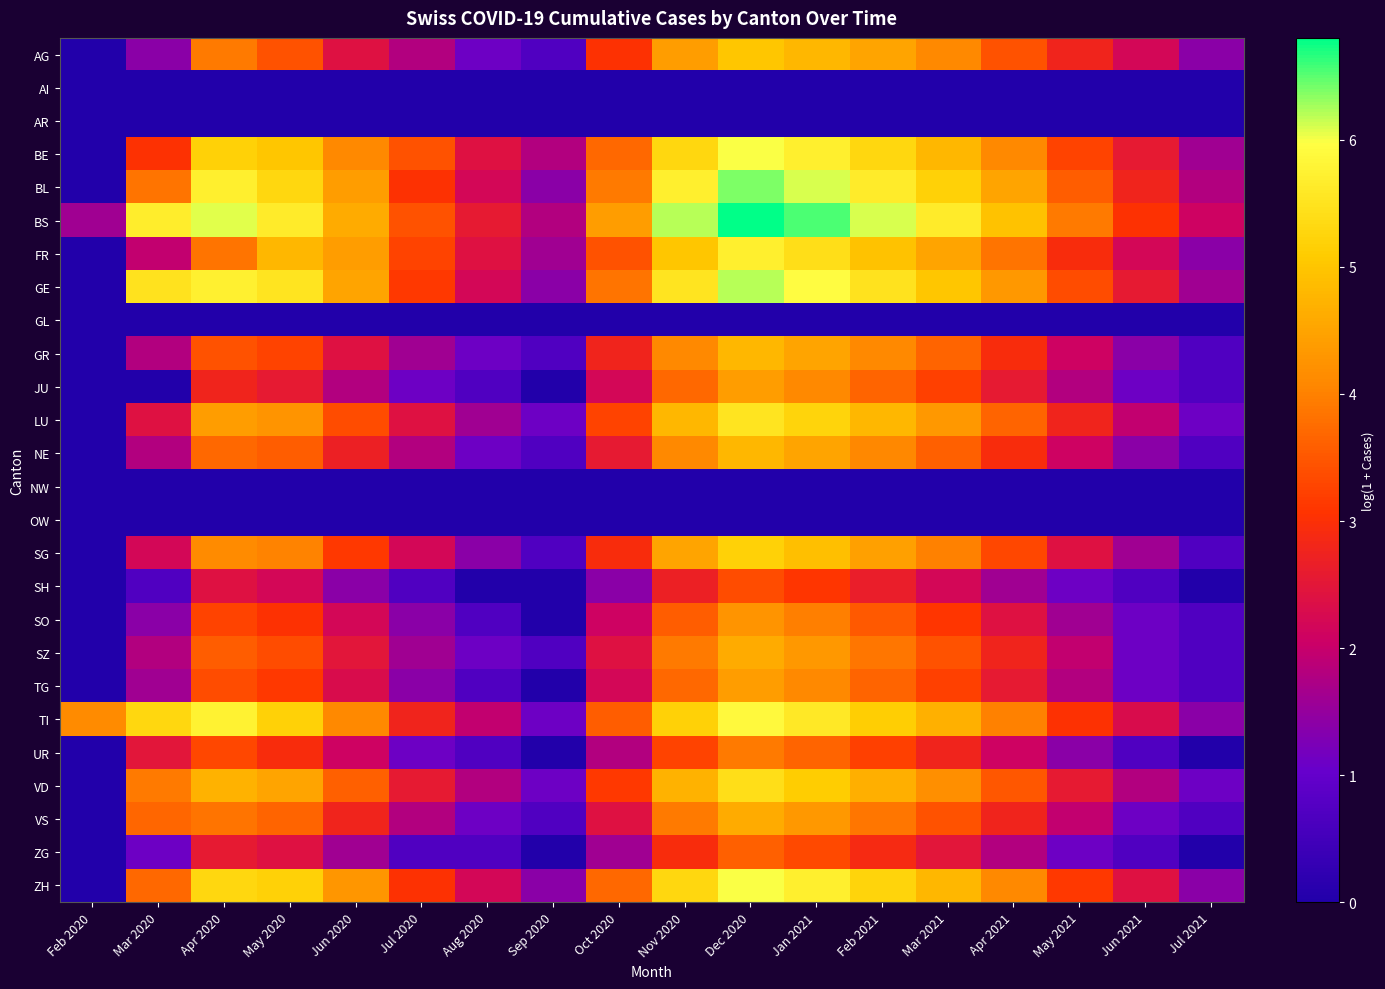

What is the total value across all series at Dec 2020?

106.9